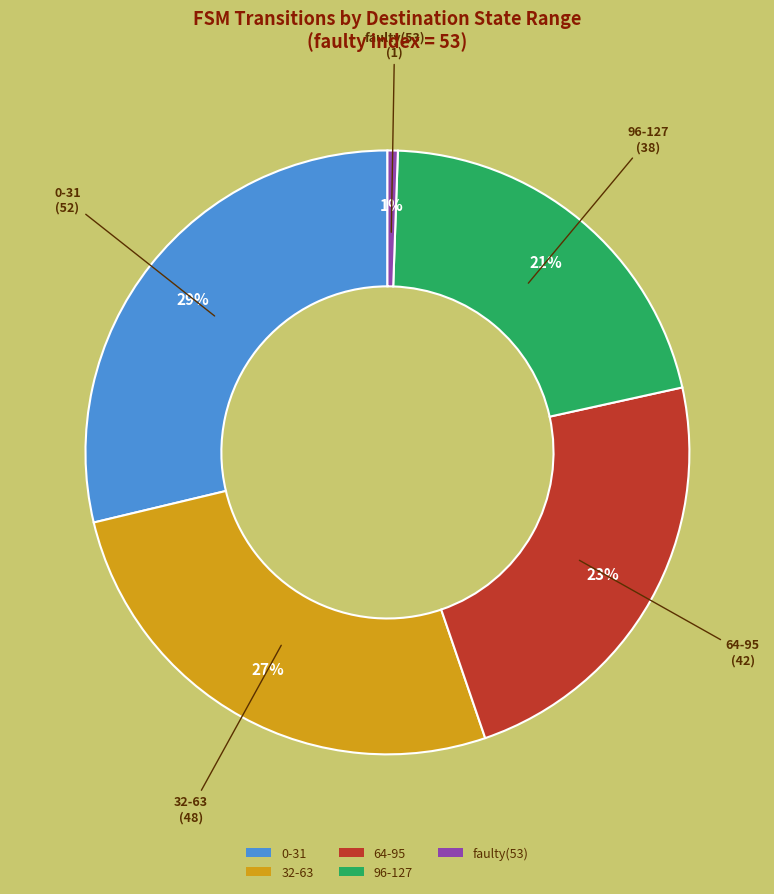

What is the smallest slice in the pie chart?

faulty(53)